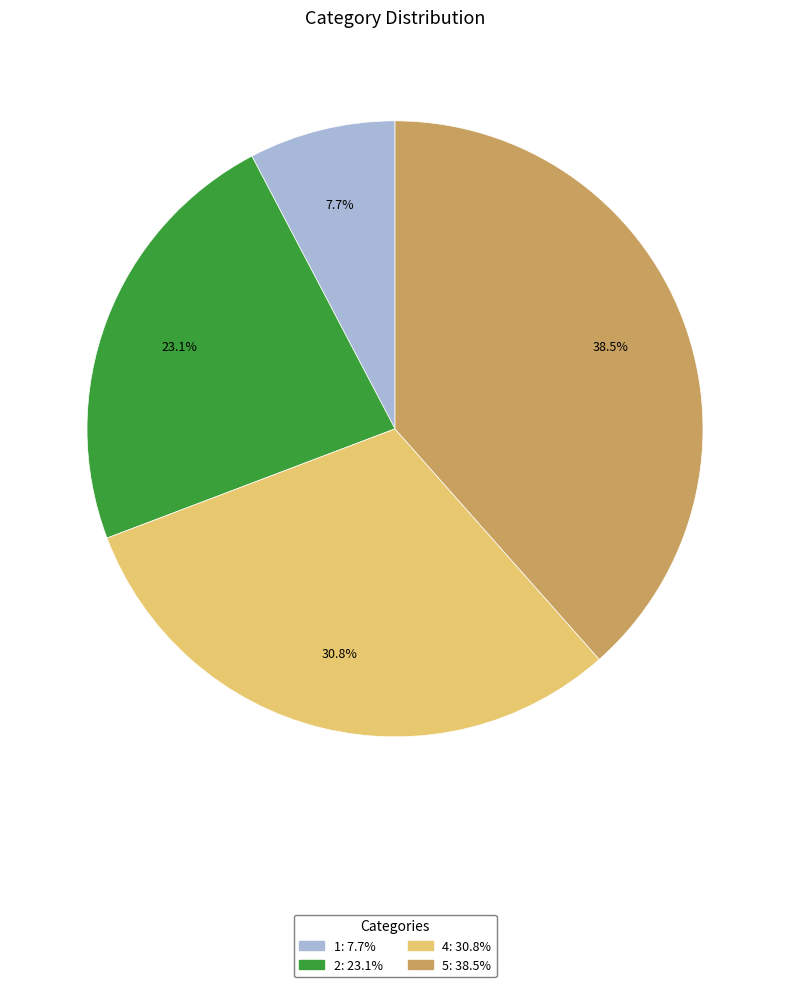

Which slice is the largest?

5